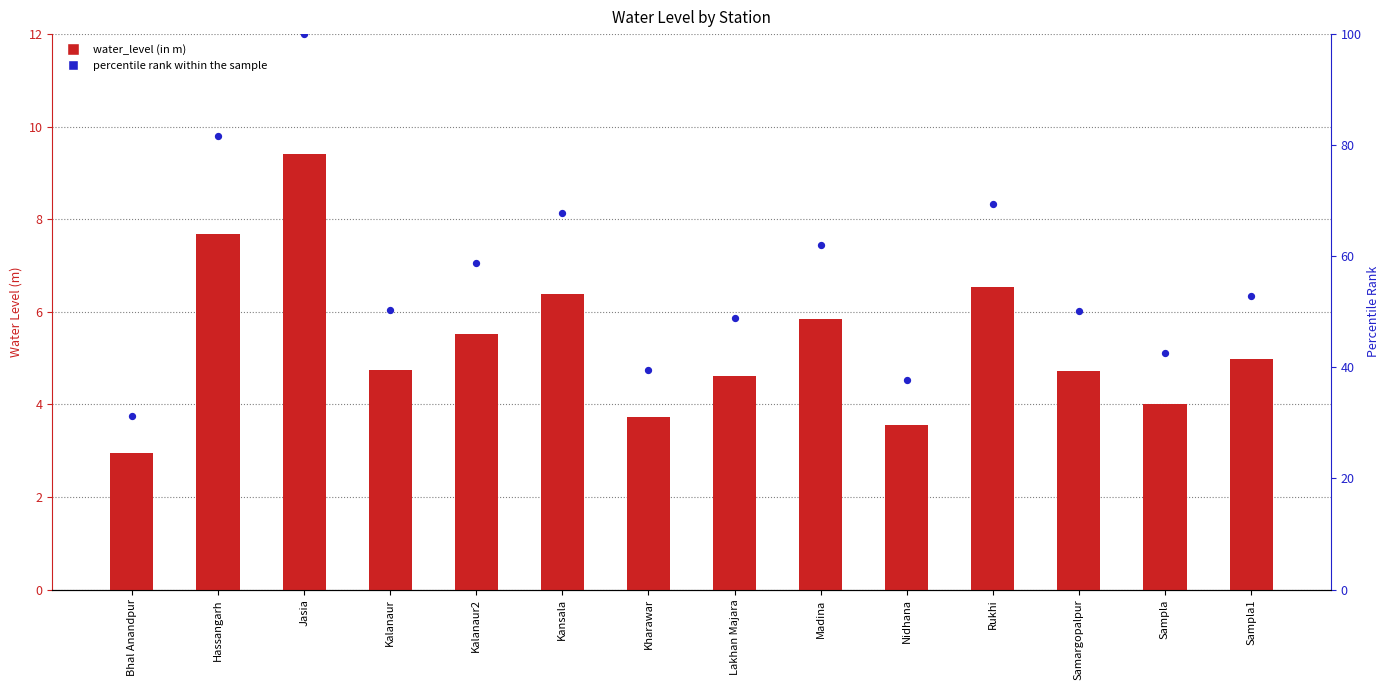

What are all the series names shown in the legend?

water_level (in m), percentile rank within the sample